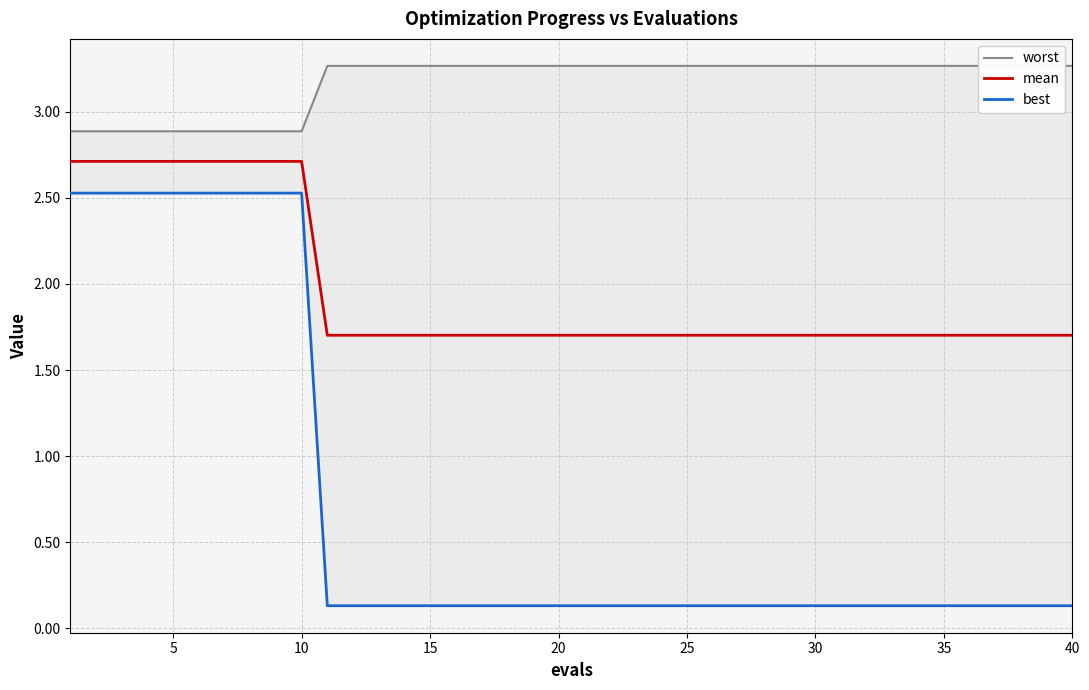

Between 29 and 0, which is larger?

29